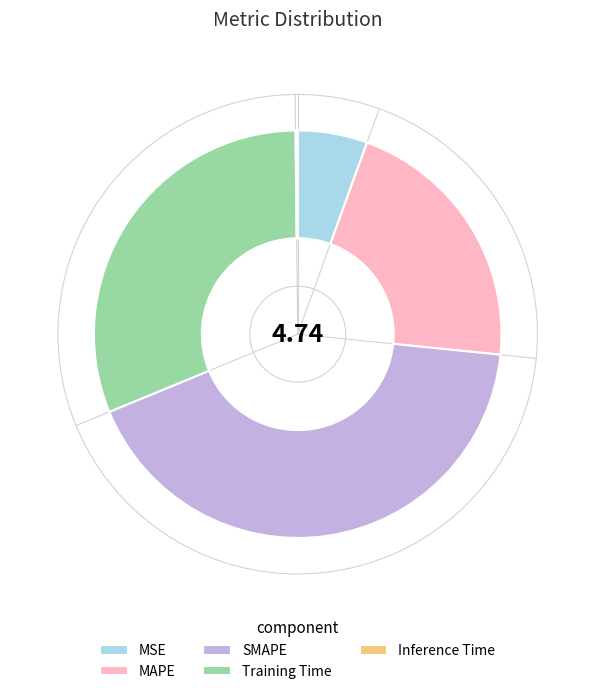

Do SMAPE and Training Time together represent more than half of the pie?

Yes